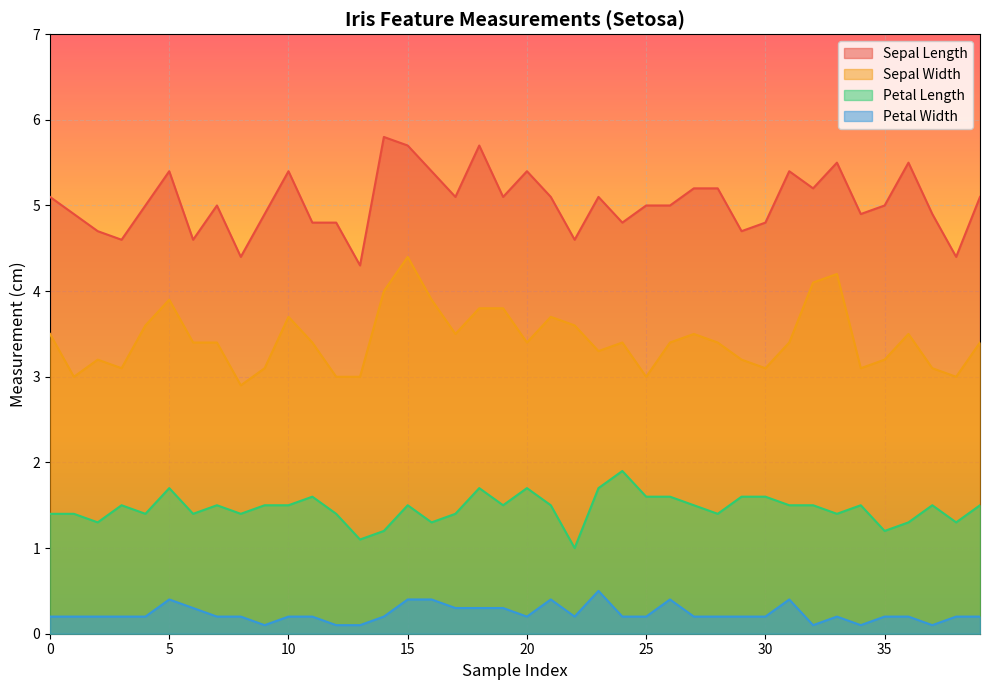

Is the value of petal_length at 22 greater than the value of sepal_width at 14?

No